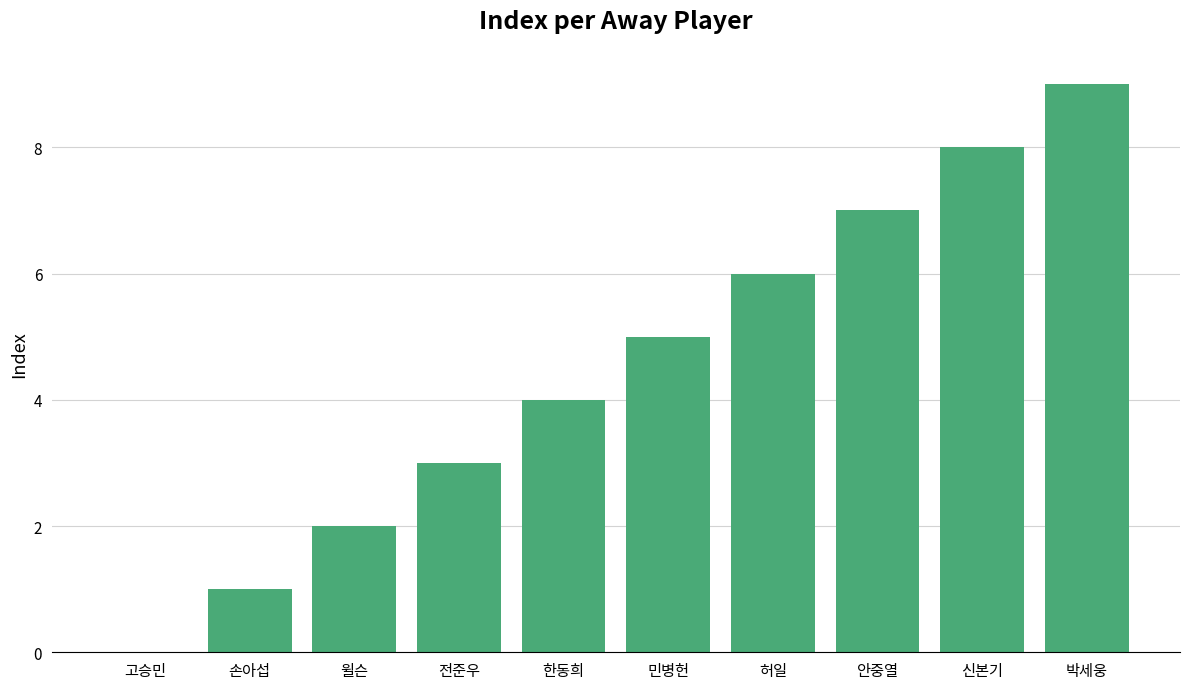

Reading left to right, what are all the values shown in this chart?

고승민=0	손아섭=1	윌슨=2	전준우=3	한동희=4	민병헌=5	허일=6	안중열=7	신본기=8	박세웅=9